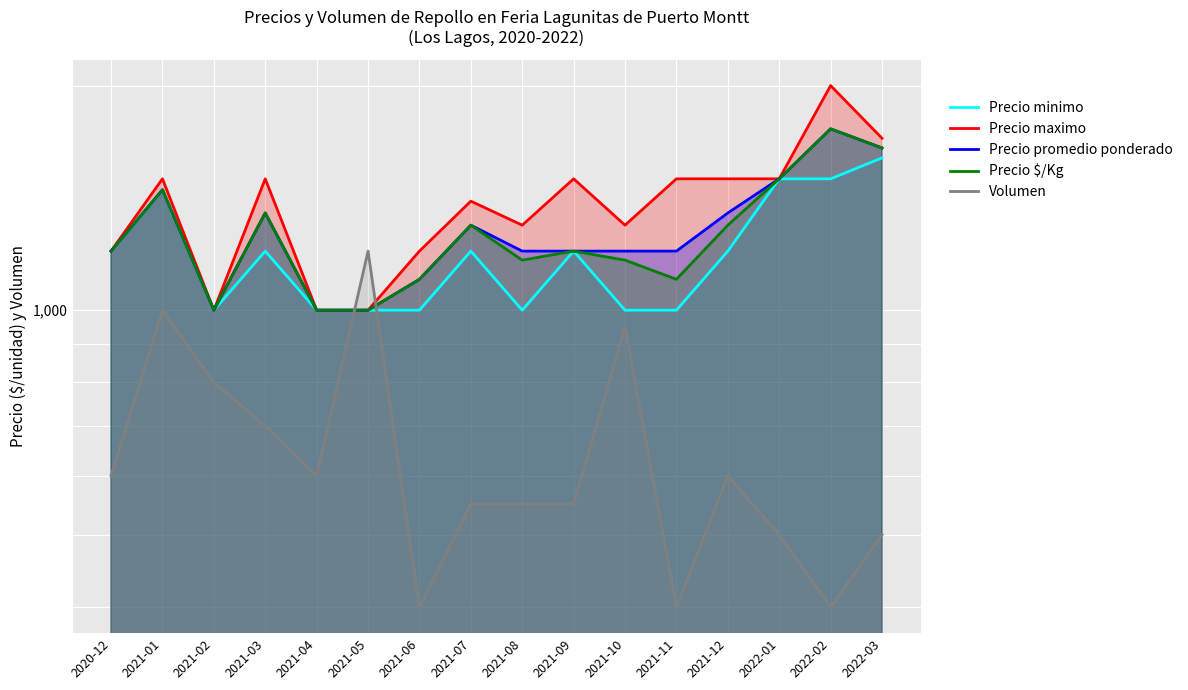

What is the highest value of the Precio minimo series?

1600